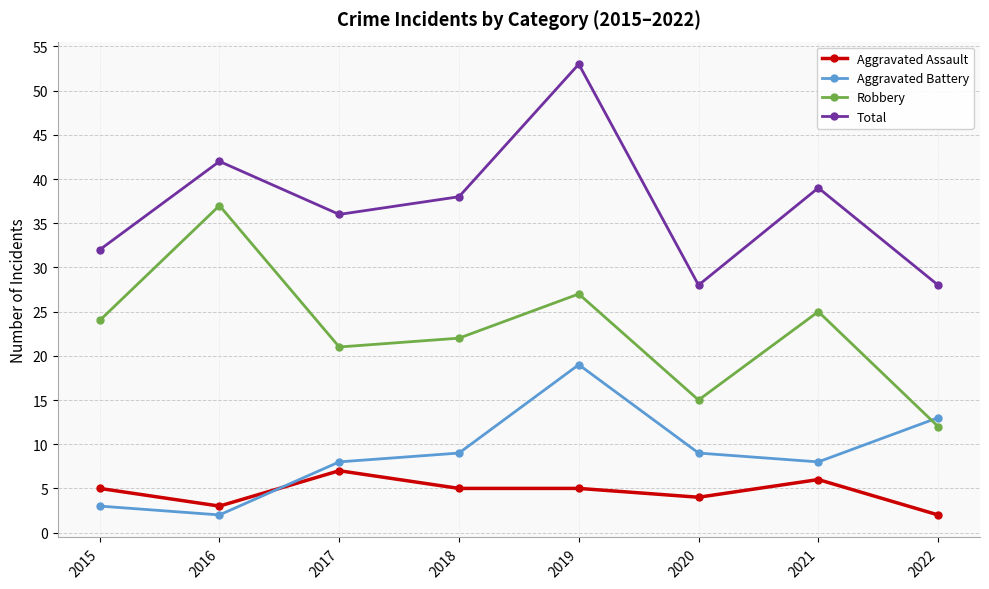

Which series changed the most between 2015 and 2019?

Total